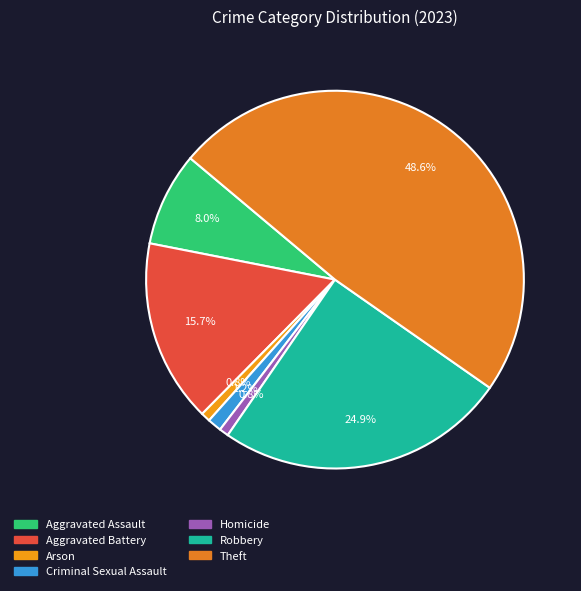

What is the smallest slice in the pie chart?

Arson